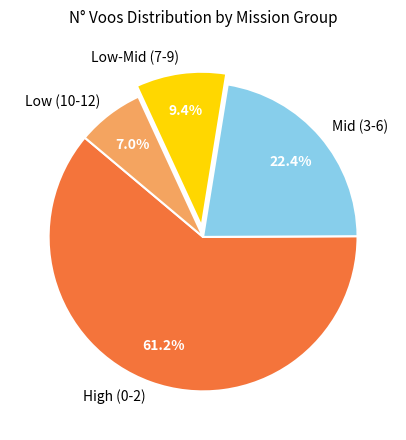

To the nearest percent, what is the average slice percentage?

25%